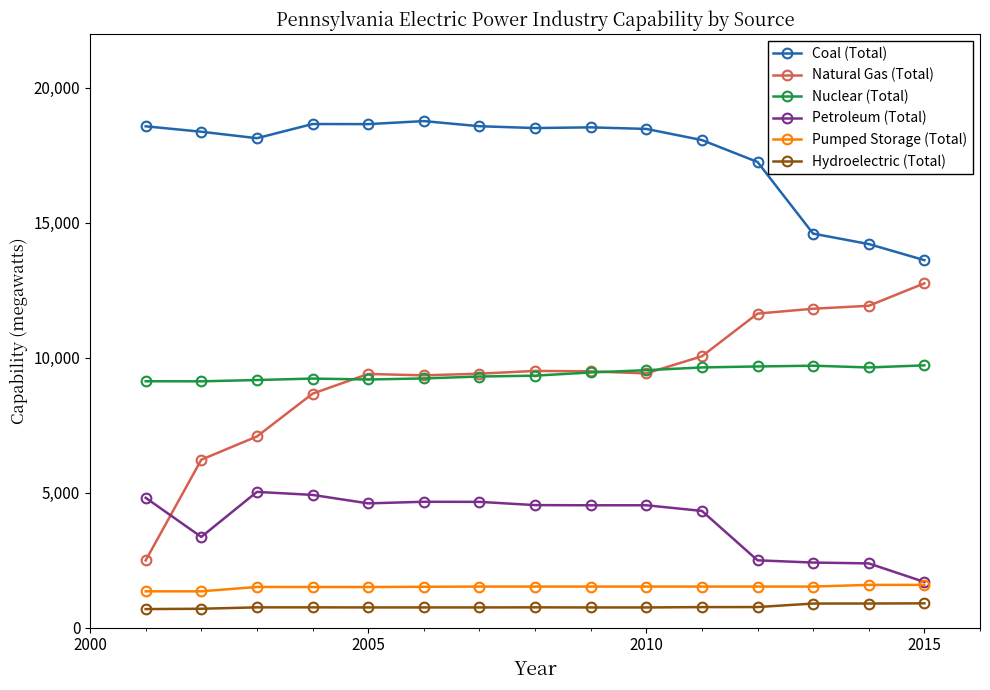

What are all the series names shown in the legend?

Coal (Total), Natural Gas (Total), Nuclear (Total), Petroleum (Total), Pumped Storage (Total), Hydroelectric (Total)